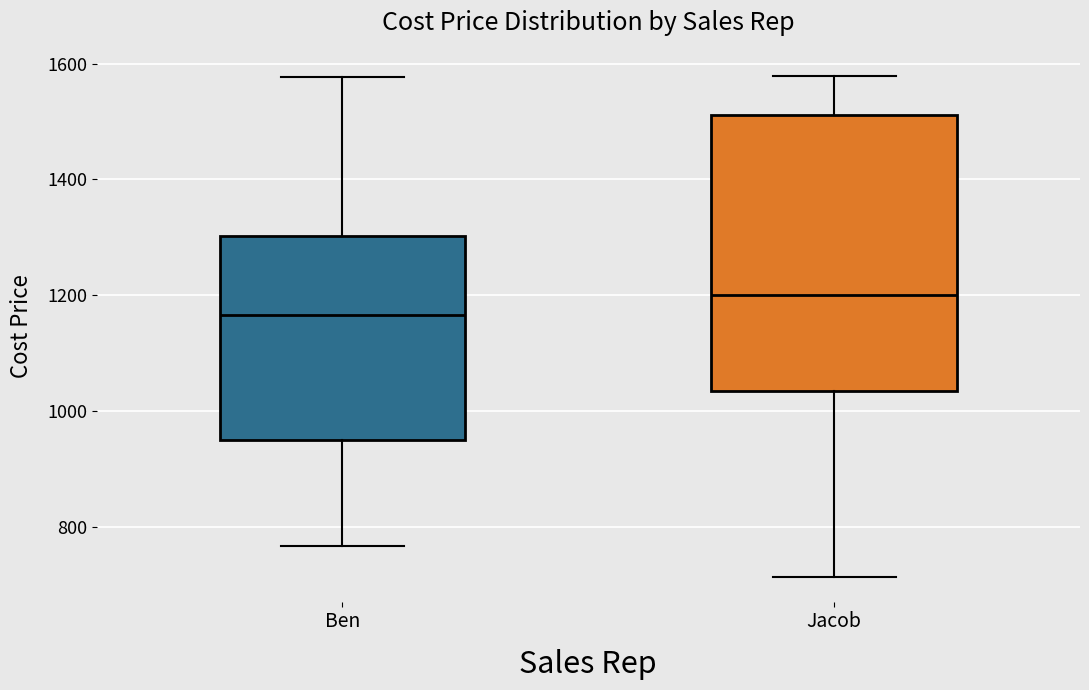

Reading left to right, read every box against the y-axis: the position of its median line, the range the box covers, and the ends of its whiskers. The values are not printed on the chart, so give them approximately, as read against the axis.

Ben: median 1160, box 960 to 1300, whiskers 760 to 1580
Jacob: median 1200, box 1040 to 1520, whiskers 720 to 1580